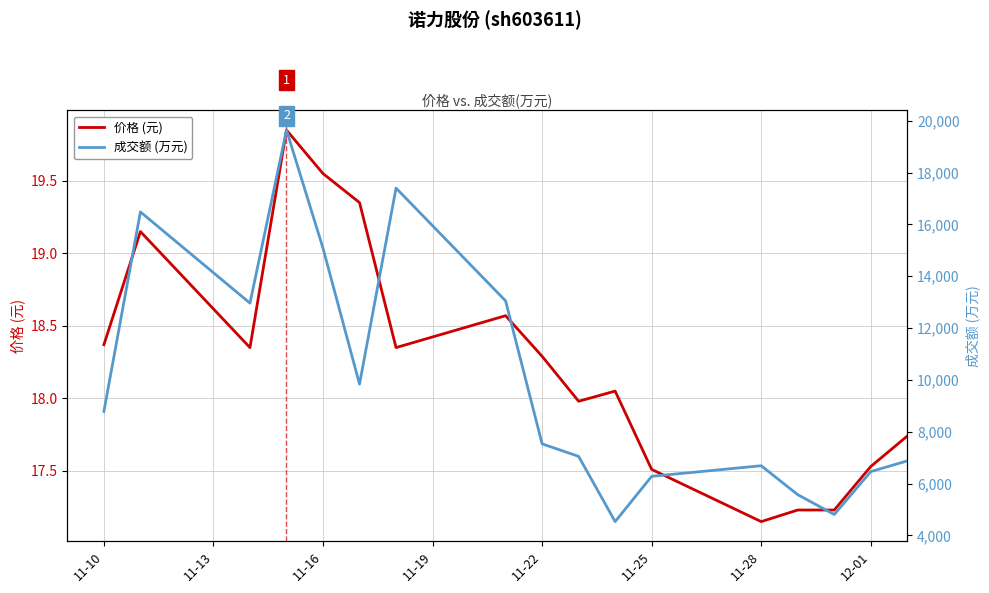

Is it true that 价格 (元) equals 17.5 at 11-25?

True